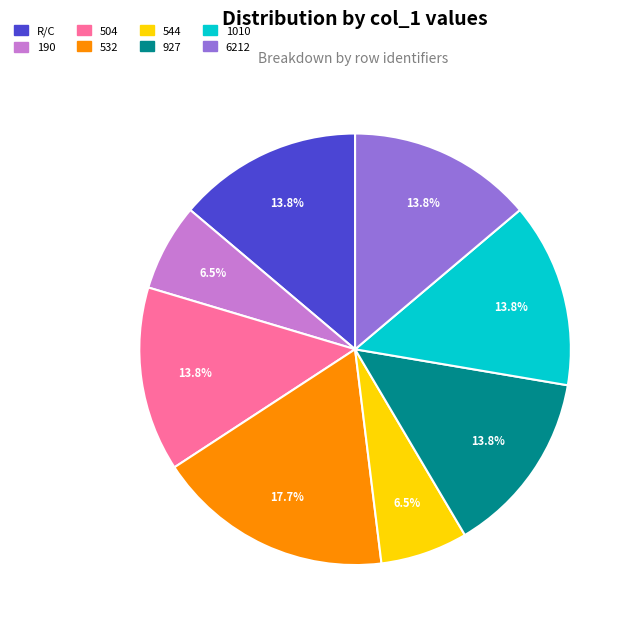

To the nearest percent, what portion does R/C represent?

14%